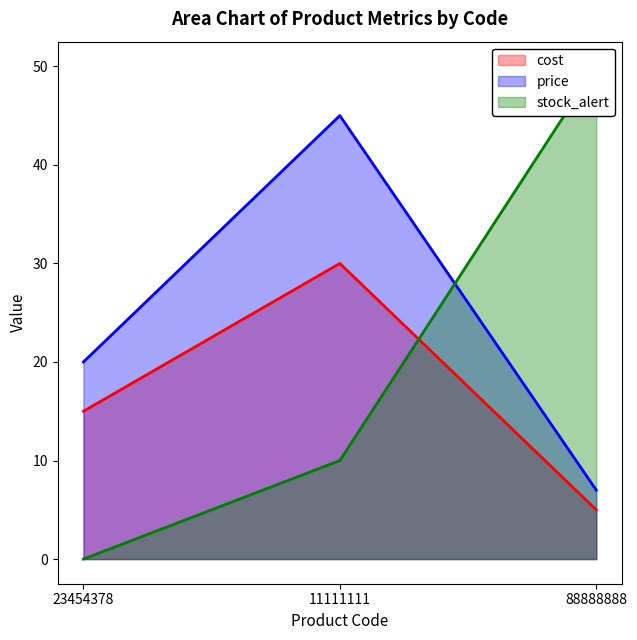

Which series has the largest total across all categories?

price